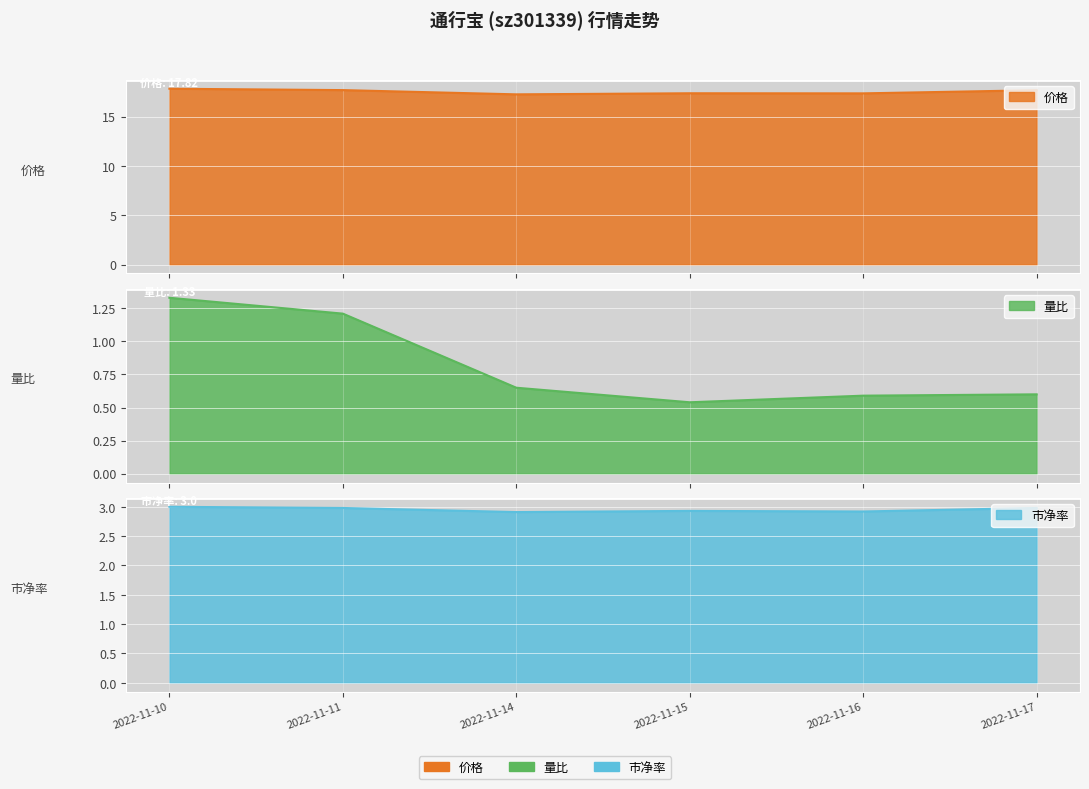

Which series has the widest spread of values?

量比